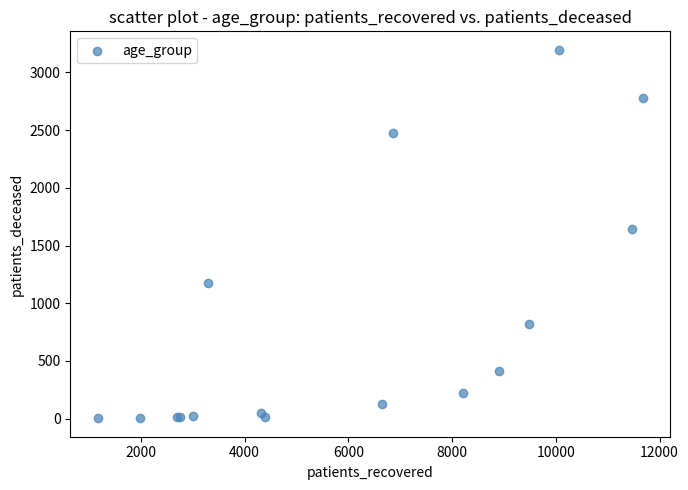

What Y value in the scatter plot is closest to 1599?

1646